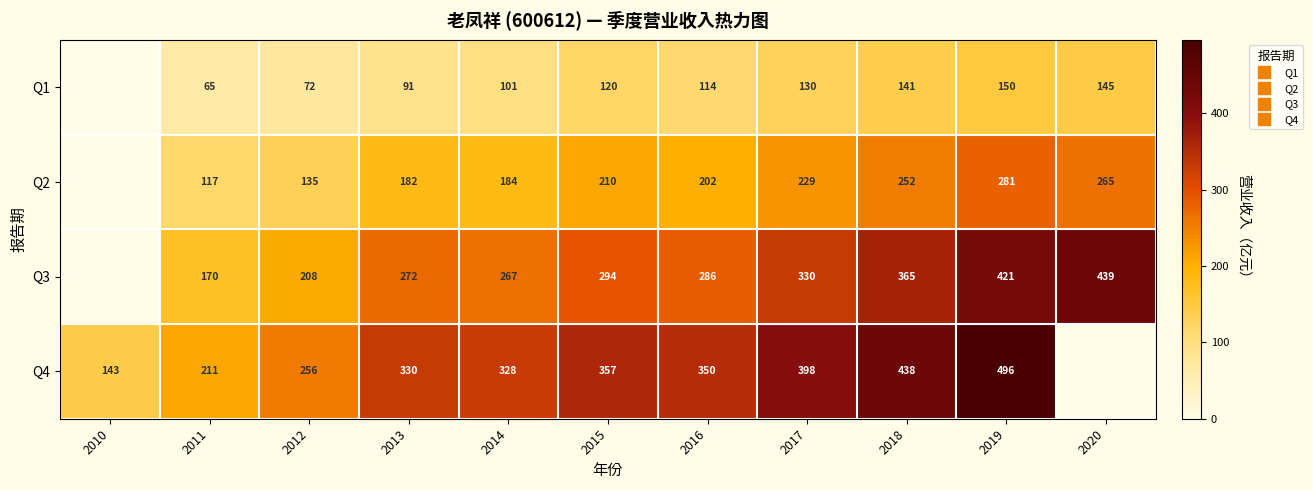

What is the total value across all series at 2017?

1086.3